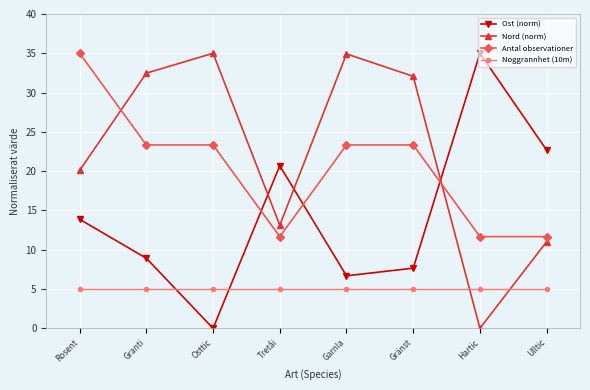

What is the label of the 1st point from the left?

Rosent